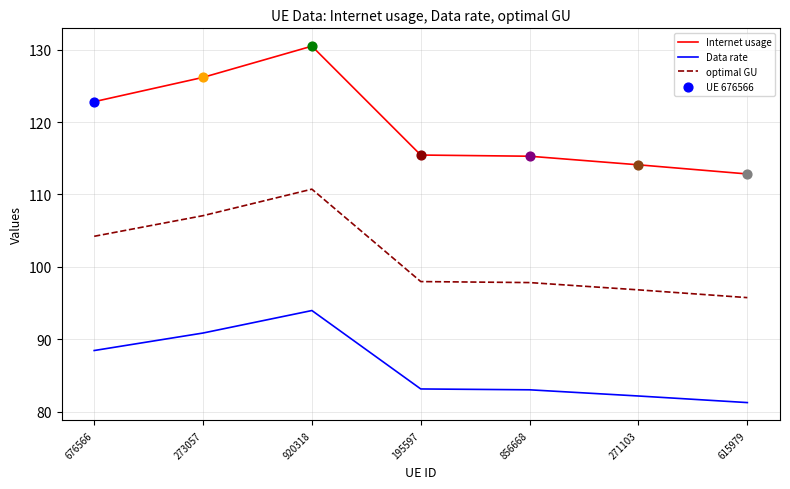

Is the value of Data rate at 920318 greater than the value of optimal GU at 195597?

No